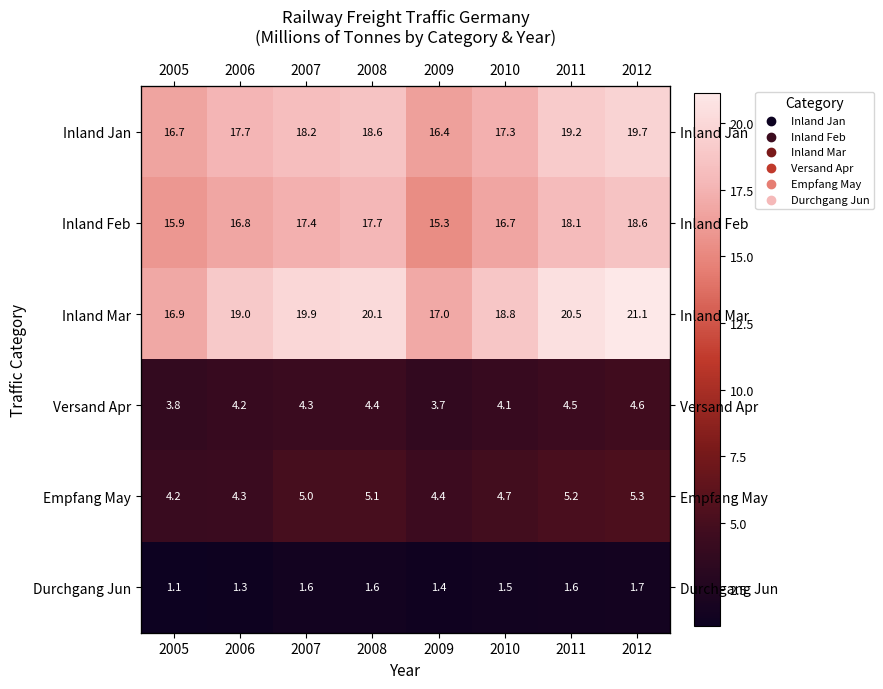

At how many categories does at least one series exceed 8?

8